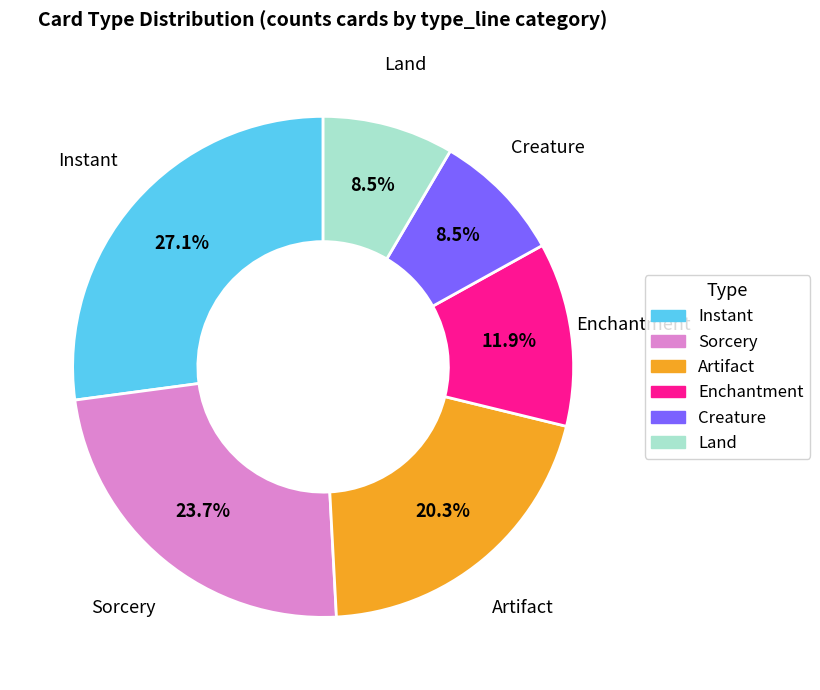

How many segments does this pie chart have?

6